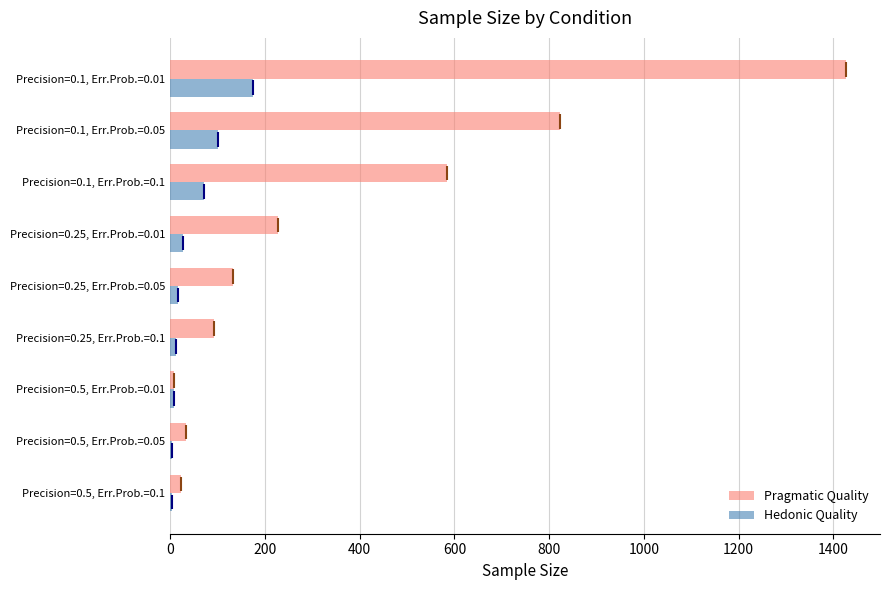

The value of Pragmatic Quality at Precision=0.25, Err.Prob.=0.05 is 203.2. True or false?

False